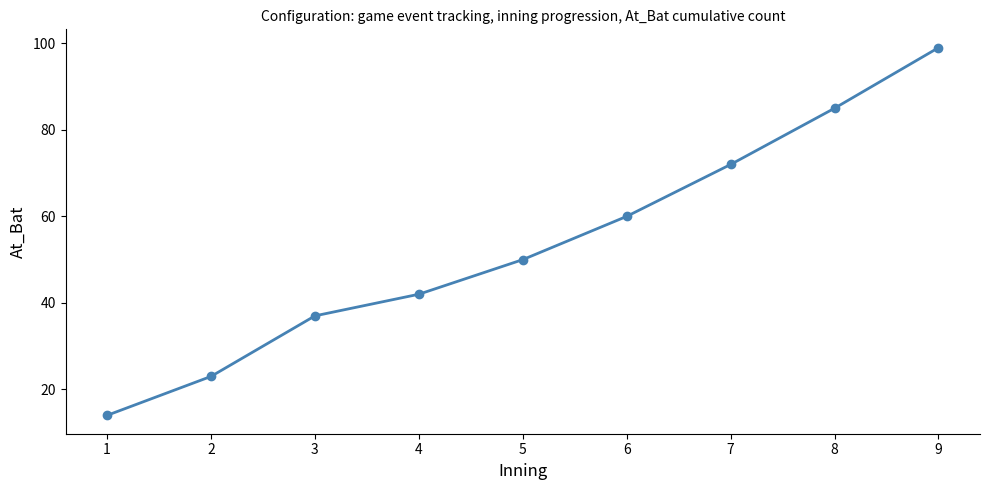

The chart shows a value of 23 at 1. True or false?

False